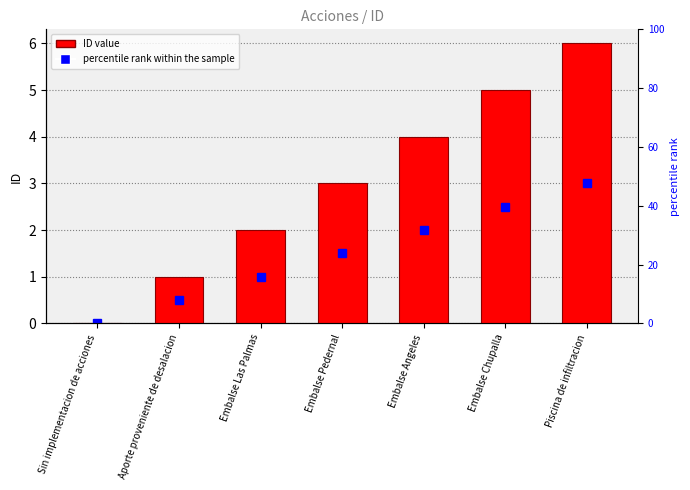

Reading left to right, what are all the values shown in this chart?

Sin implementacion de acciones=0	Aporte proveniente de desalacion=1	Embalse Las Palmas=2	Embalse Pedernal=3	Embalse Angeles=4	Embalse Chupalla=5	Piscina de infiltracion=6